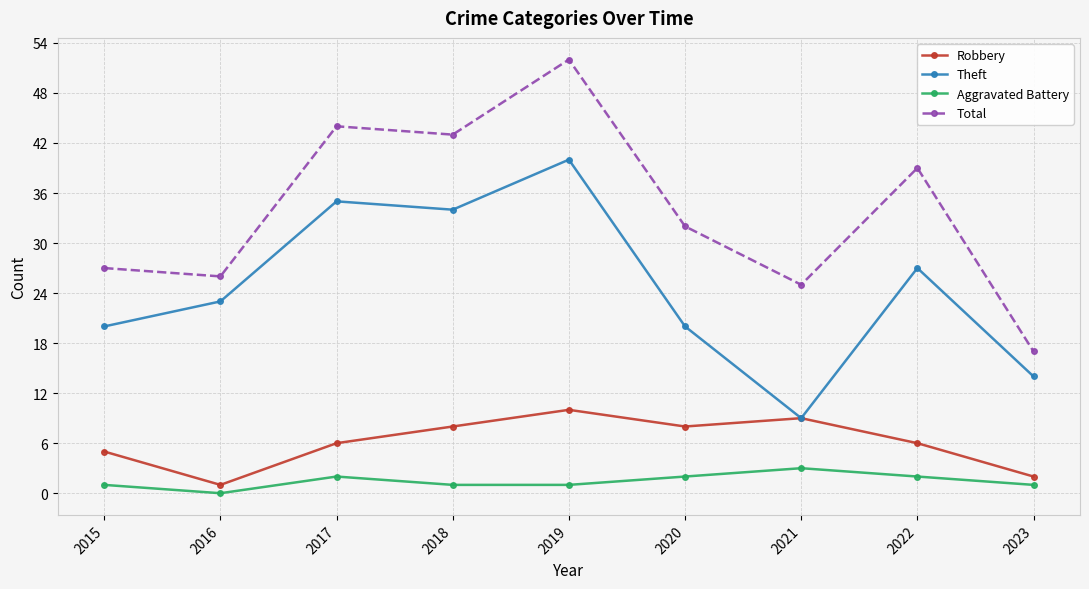

At which label does Total first exceed 32?

2017